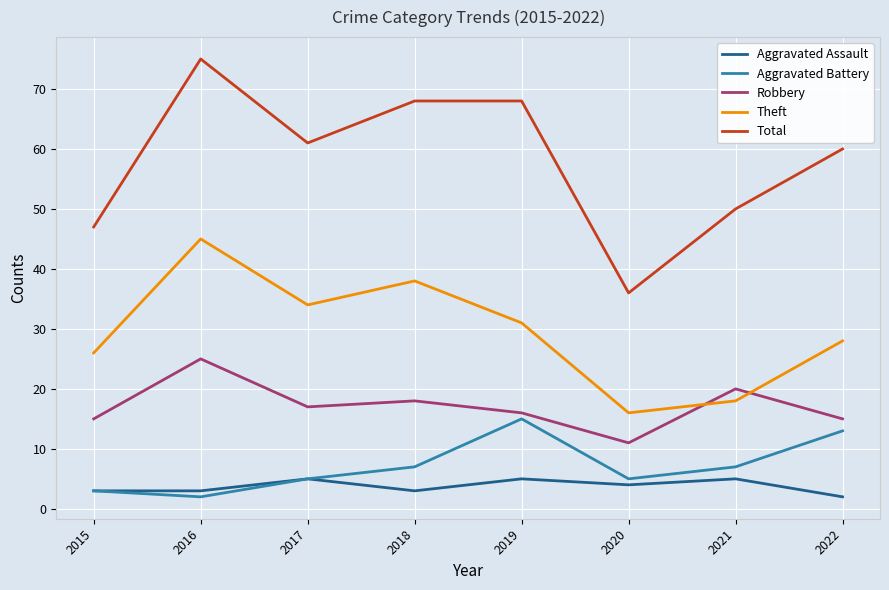

What is the difference between the Robbery values at 2018 and 2022?

3